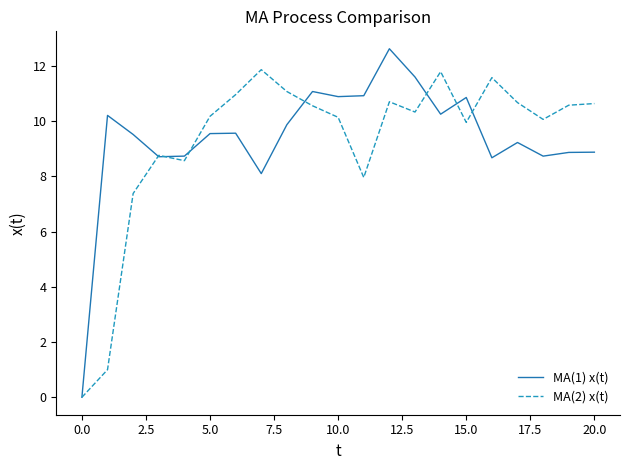

What is the highest value of the MA(1) x(t) series?

12.6